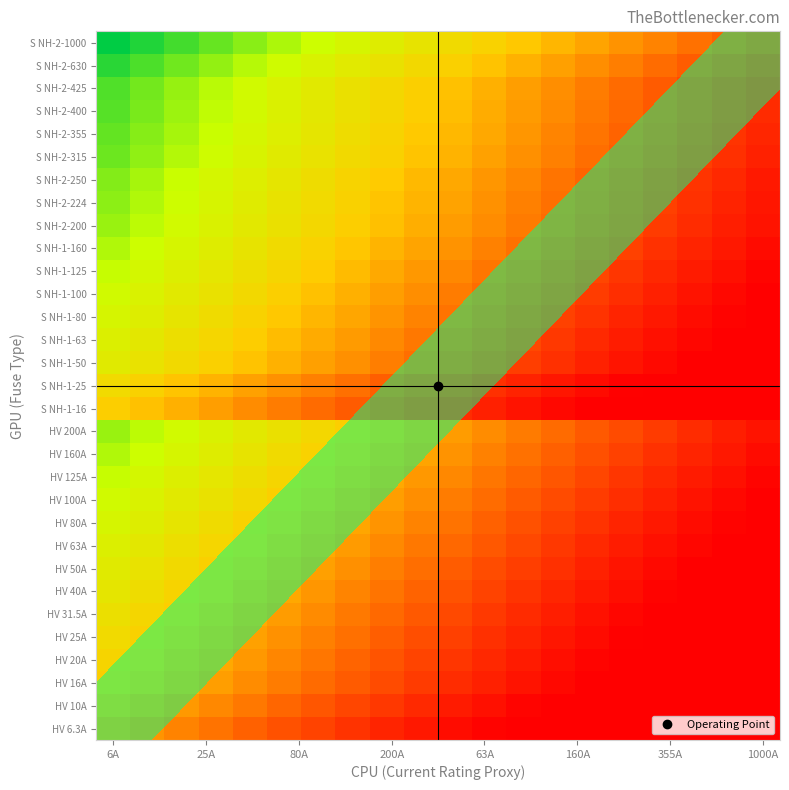

At how many categories does at least one series exceed 0?

20